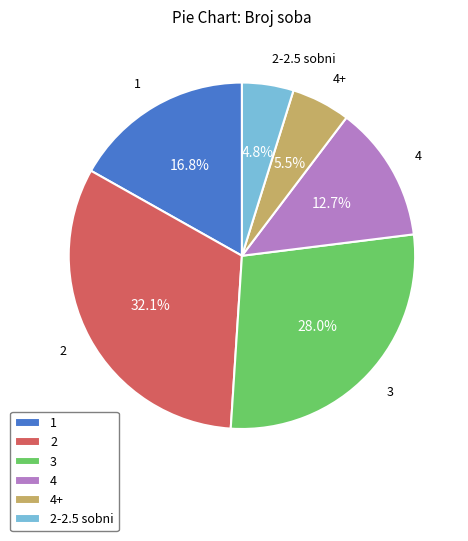

Rank the categories by value from highest to lowest.

2, 3, 1, 4, 4+, 2-2.5 sobni